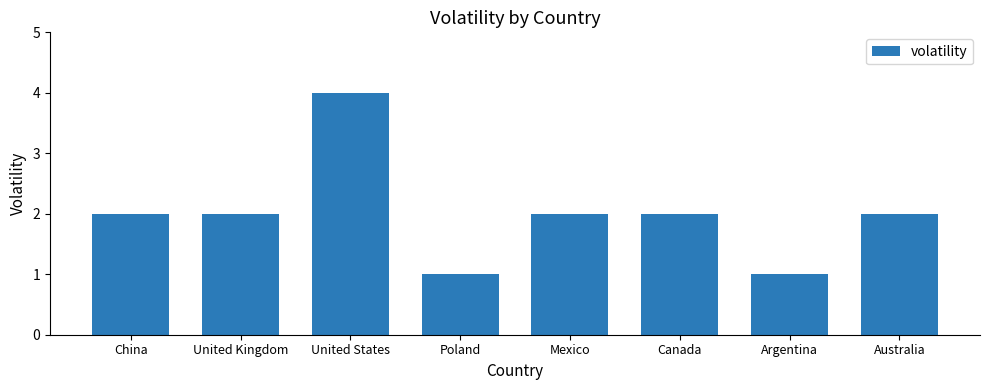

What is the label of the 3rd bar from the left?

United States